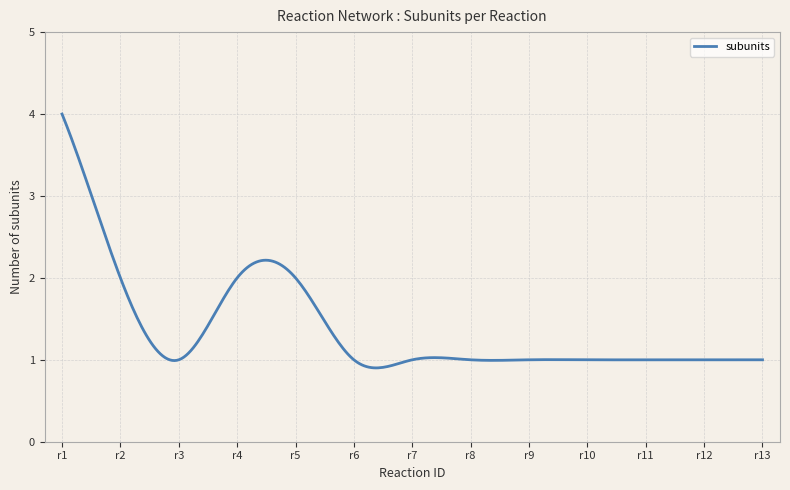

What is the minimum value shown in the chart?

0.9